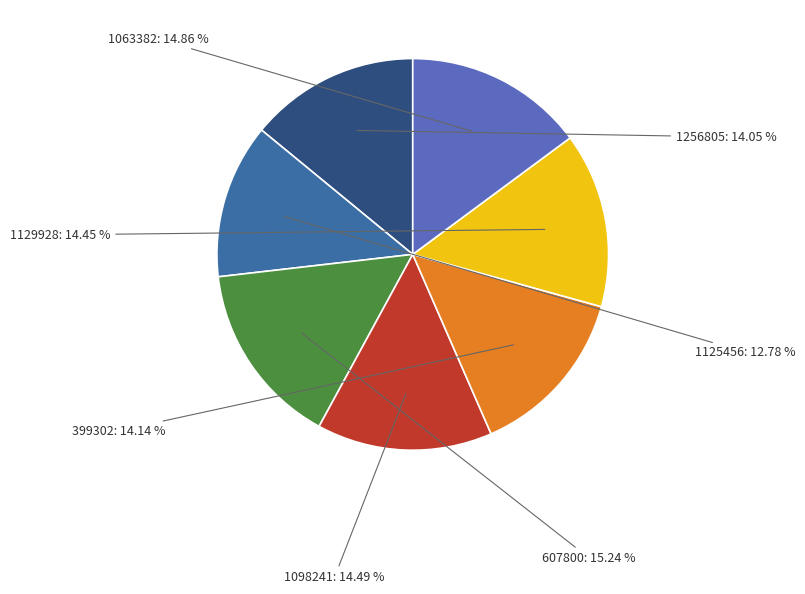

Is there any slice that represents more than half of the pie?

No